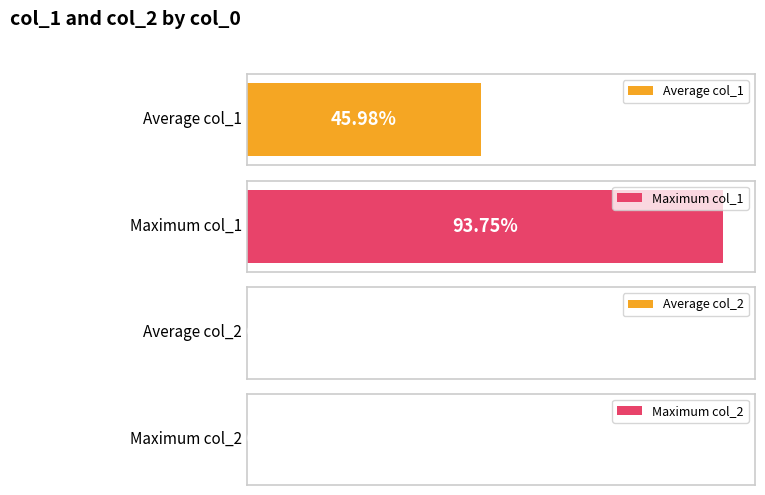

How many data points in col_1 are less than 8?

7